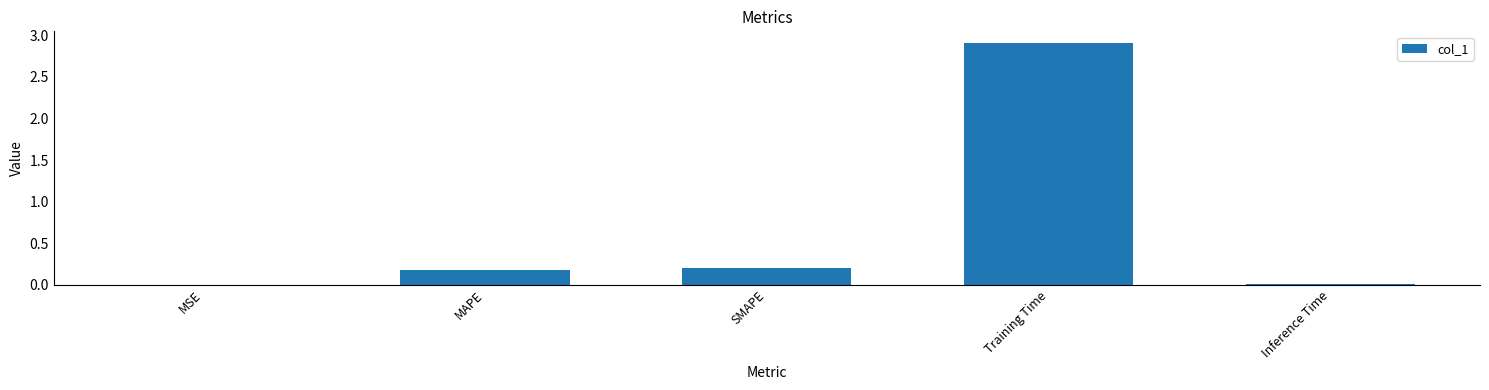

What is the change in value from SMAPE to Training Time?

+2.7